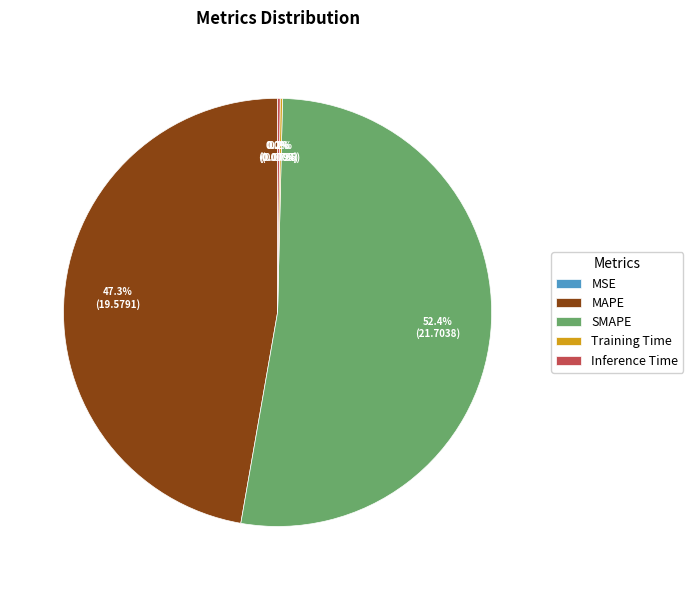

What percentage is the MAPE slice, to the nearest percent?

47%